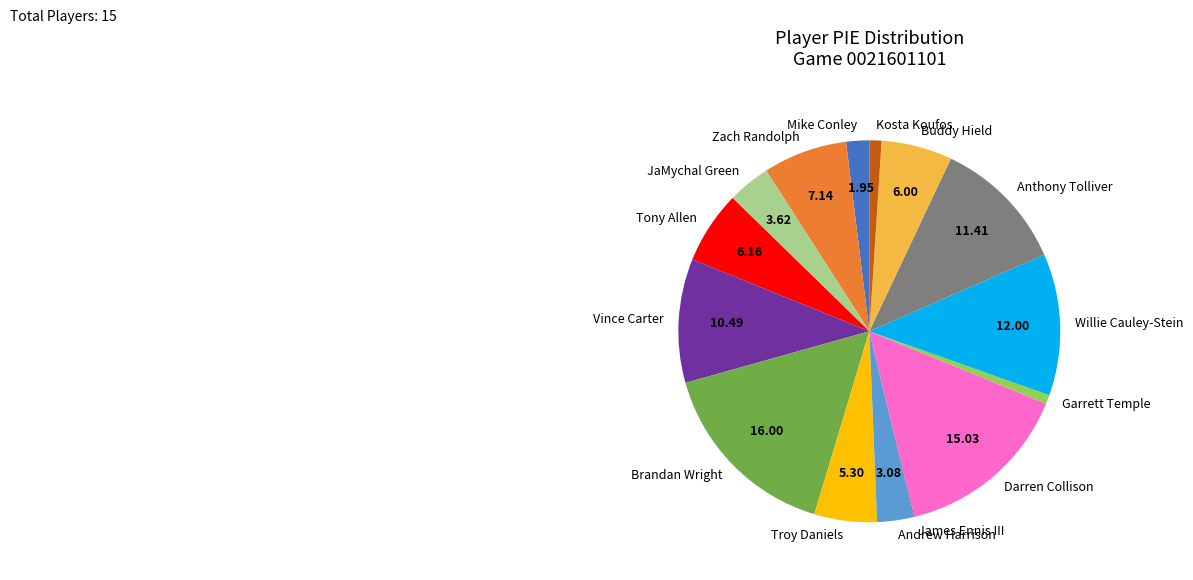

Which category has the biggest portion of the pie?

Brandan Wright